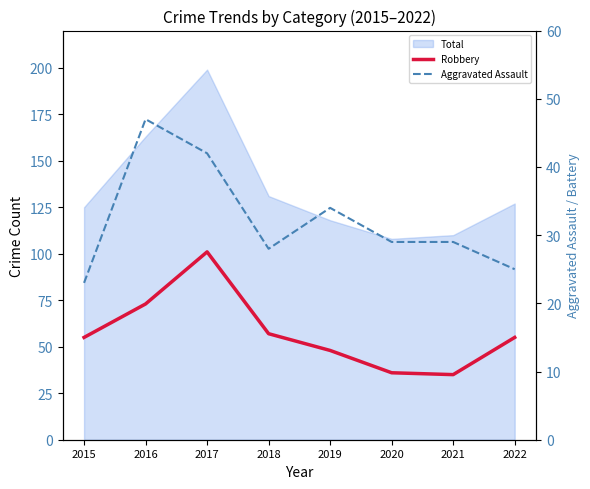

Does the chart display data point markers on the line(s)?

No